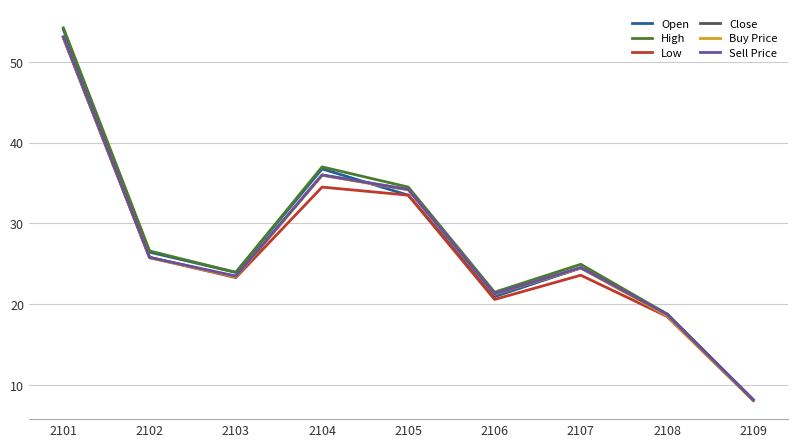

What is the difference between the Buy Price values at 2101 and 2107?

28.5